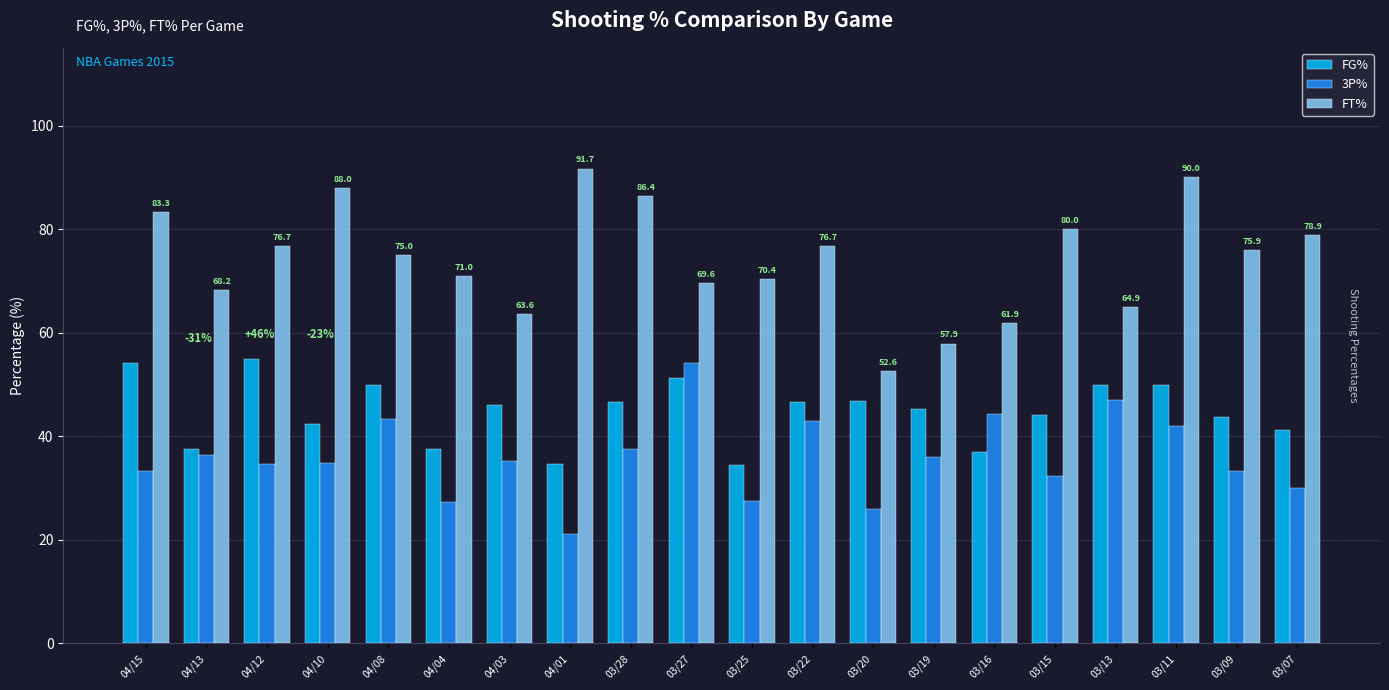

What is the approximate value of FG% at 03/15?

44.2